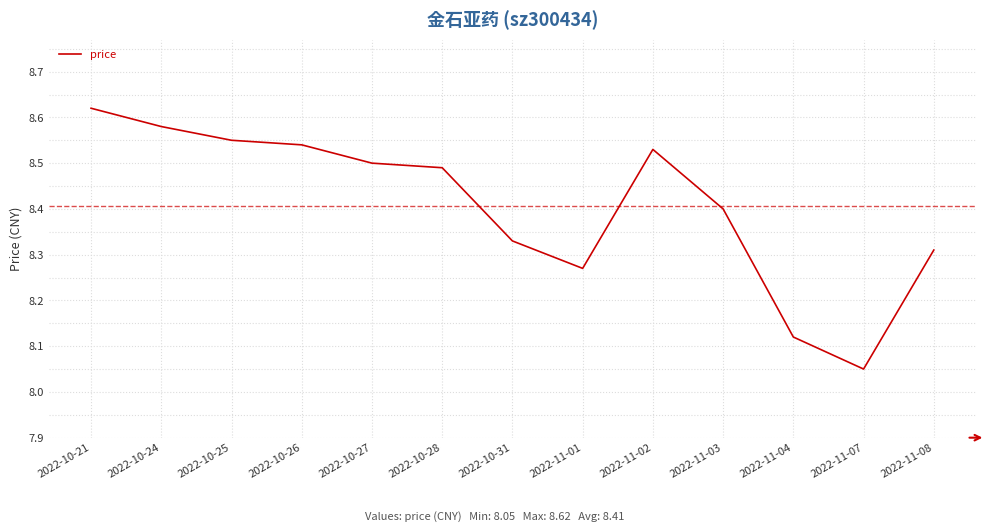

What is the difference between the second highest and minimum values?

0.5